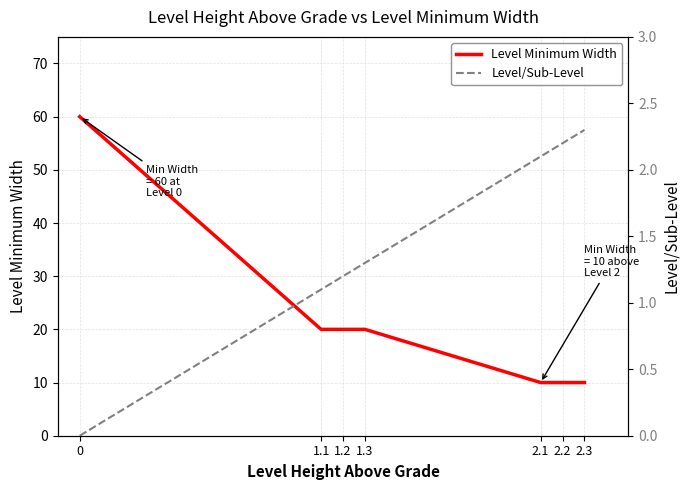

True or false: Level/Sub-Level has more than 0 points higher than both neighbors.

False